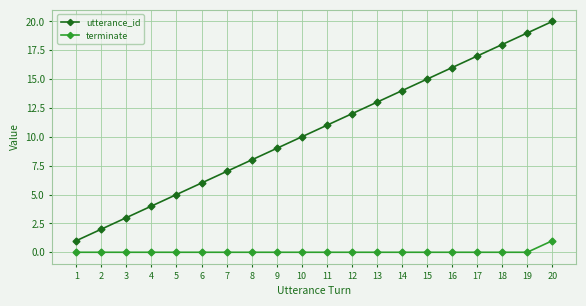

Reading left to right, what are all the values shown in this chart?

utterance_id: 1=1	2=2	3=3	4=4	5=5	6=6	7=7	8=8	9=9	10=10	11=11	12=12	13=13	14=14	15=15	16=16	17=17	18=18	19=19	20=20
terminate: 1=0	2=0	3=0	4=0	5=0	6=0	7=0	8=0	9=0	10=0	11=0	12=0	13=0	14=0	15=0	16=0	17=0	18=0	19=0	20=1